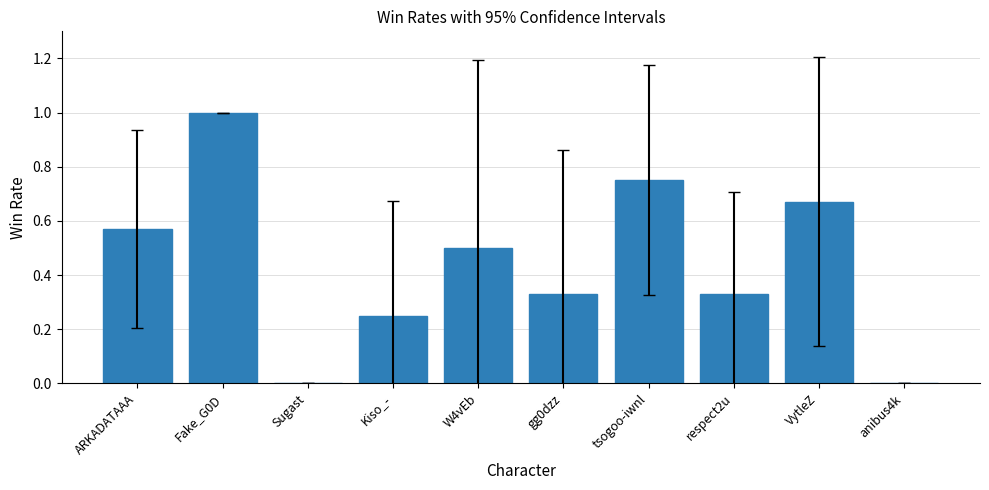

Does the chart contain stacked bars?

No